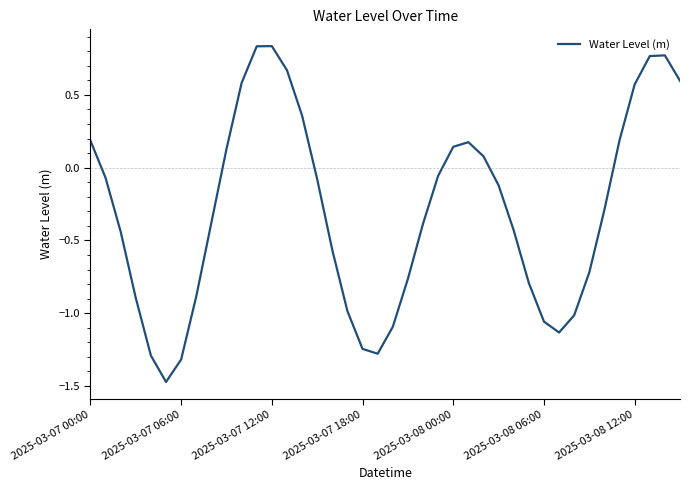

What is the difference between the maximum and minimum values?

2.3